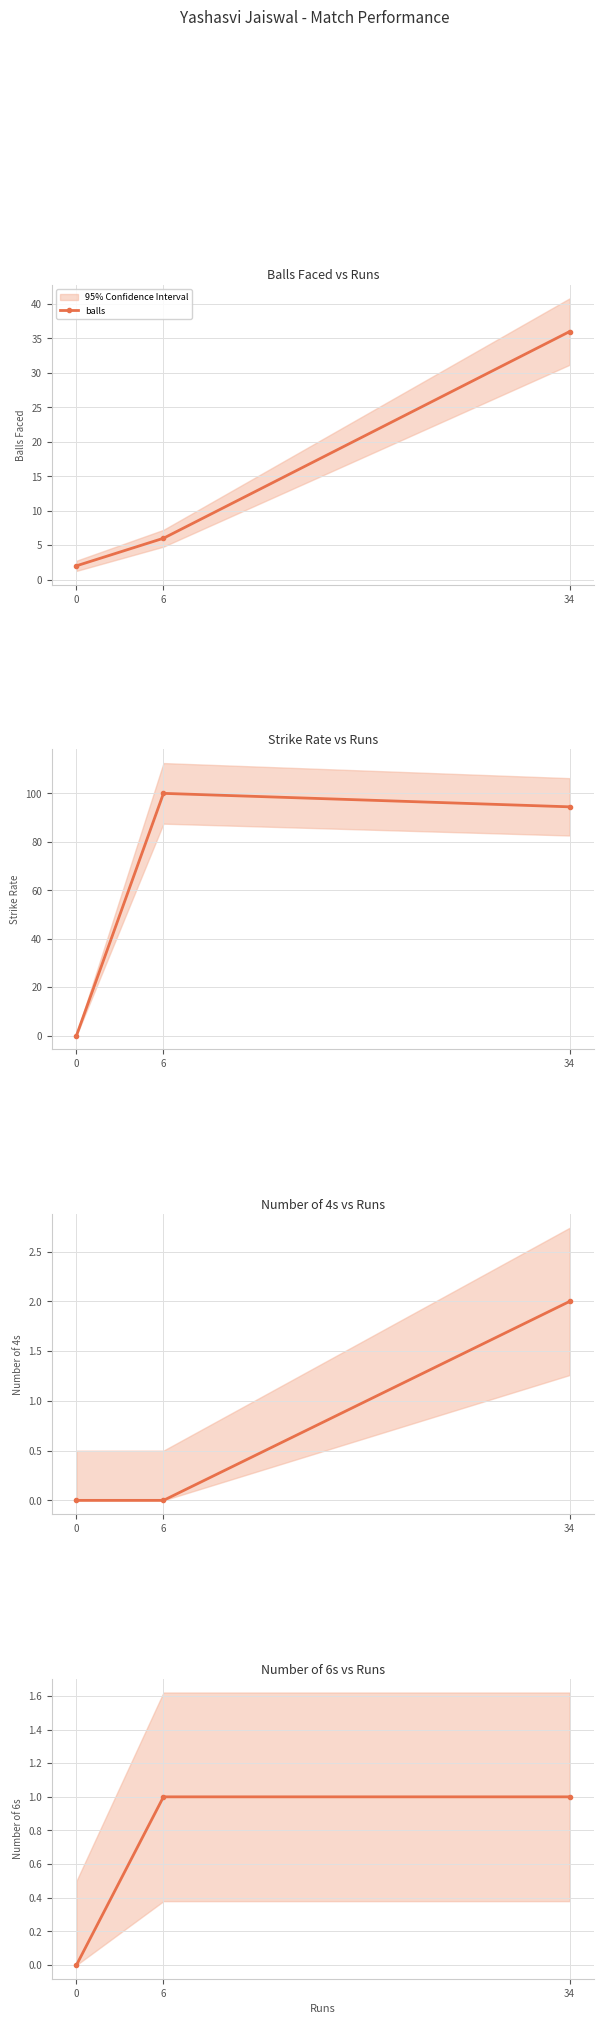

Between 0 and 6, which series saw the biggest shift?

sr